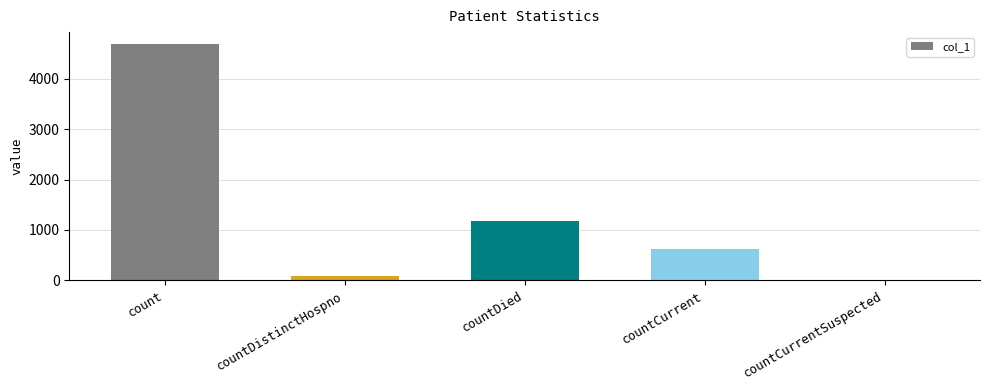

True or false: the data shows 1176 at countDied.

True